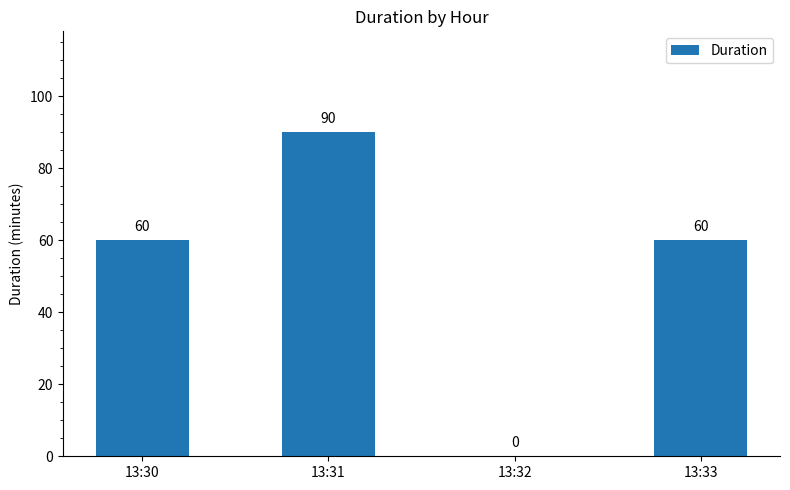

What is the sum of all values?

210